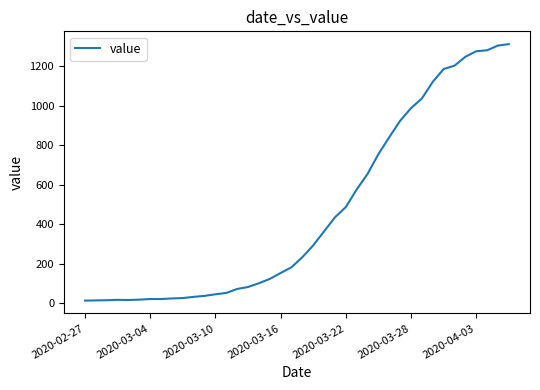

What is the difference between the maximum and minimum values?

1299